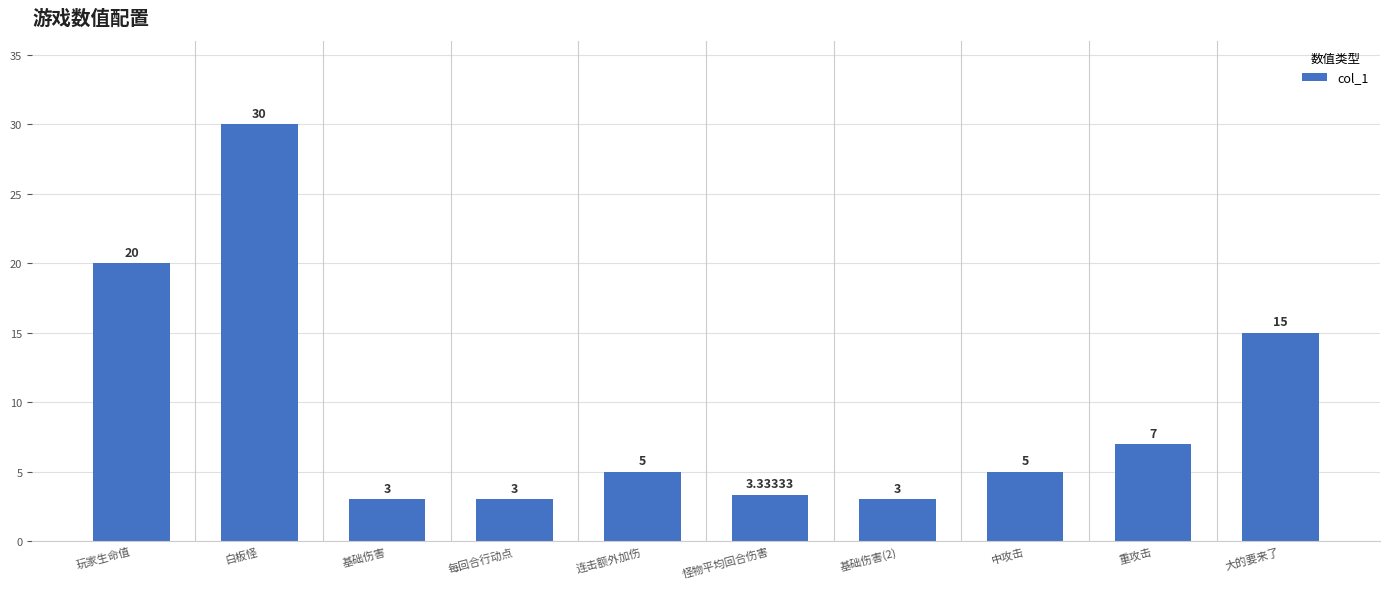

Is it true that the value at 重攻击 is 7.0?

True